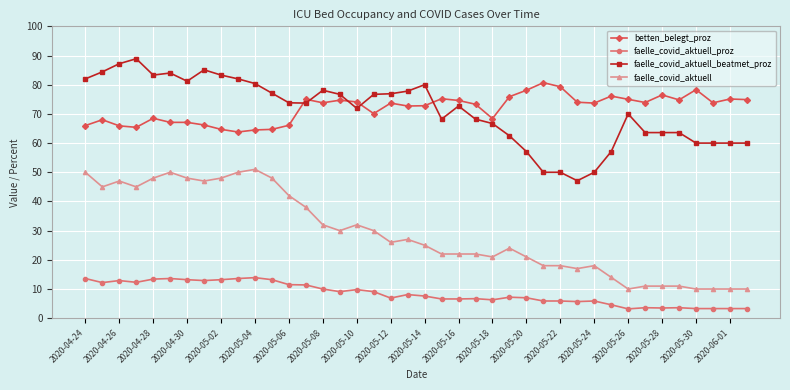

What is the maximum value for faelle_covid_aktuell?

51.0